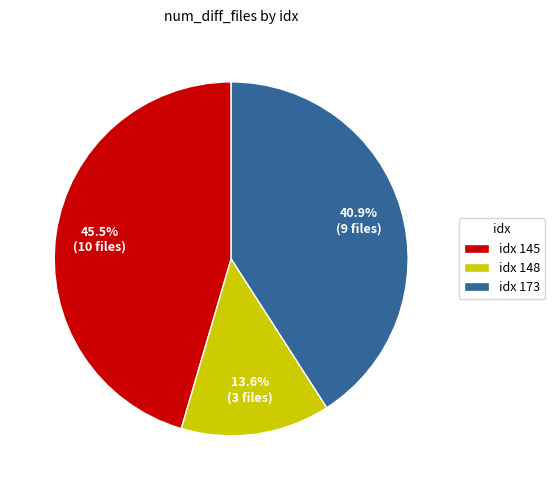

Is there any slice that represents more than half of the pie?

No